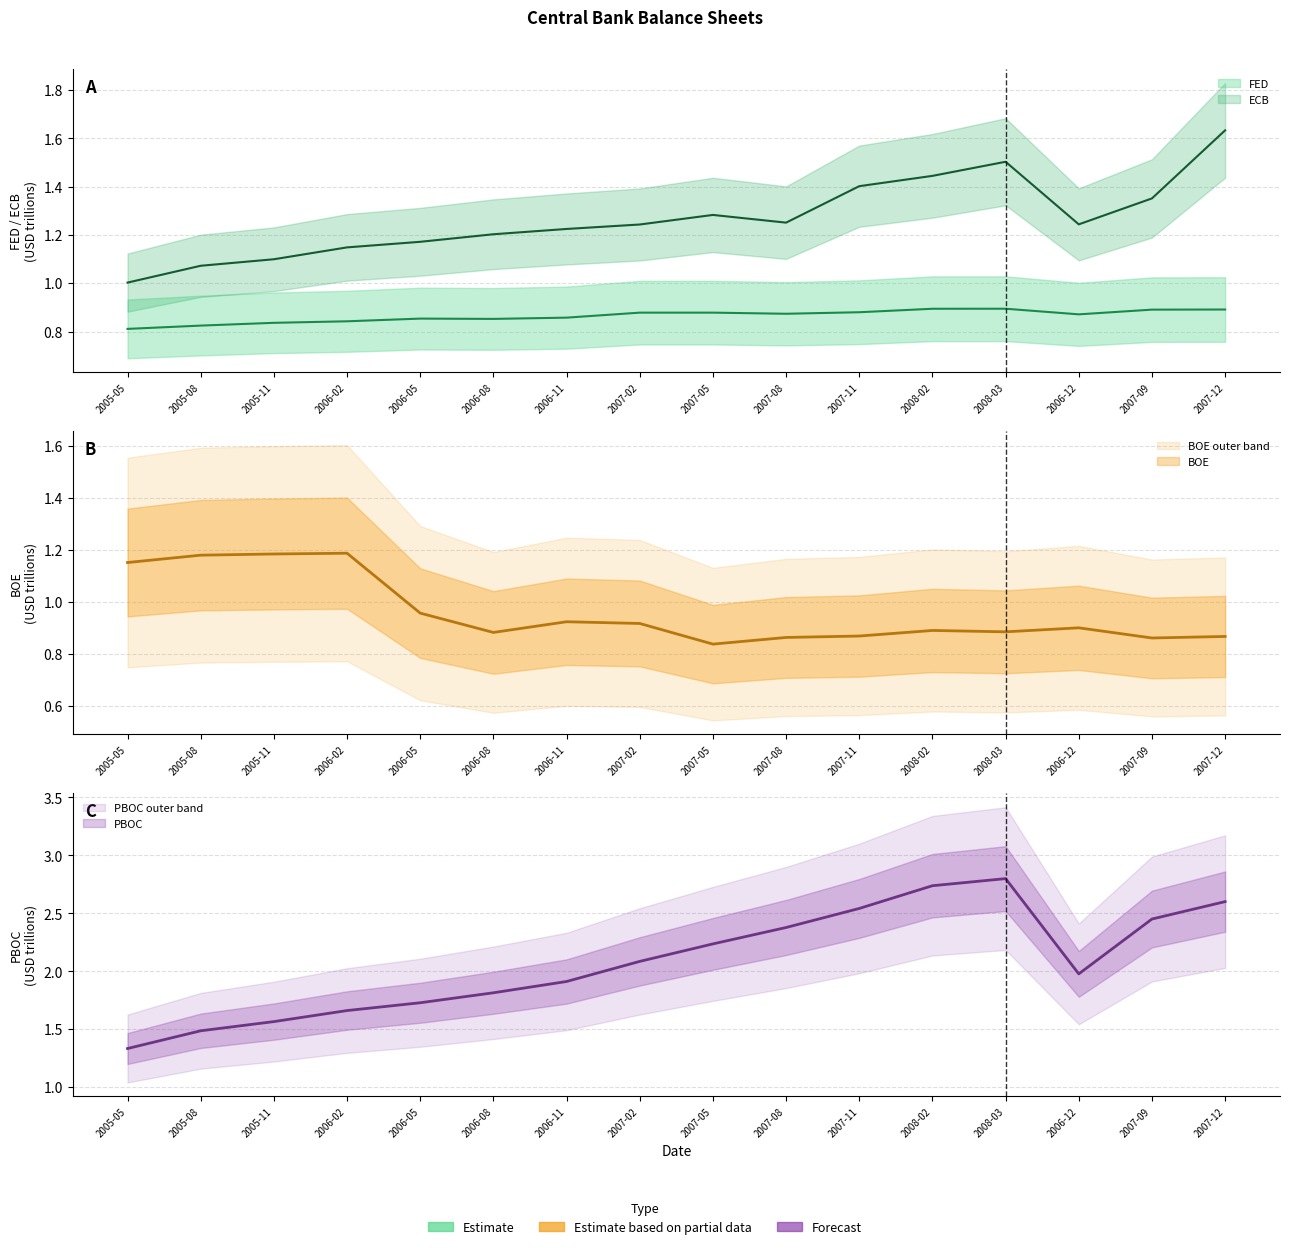

What are all the series names shown in the legend?

FED, ECB, BOE, PBOC